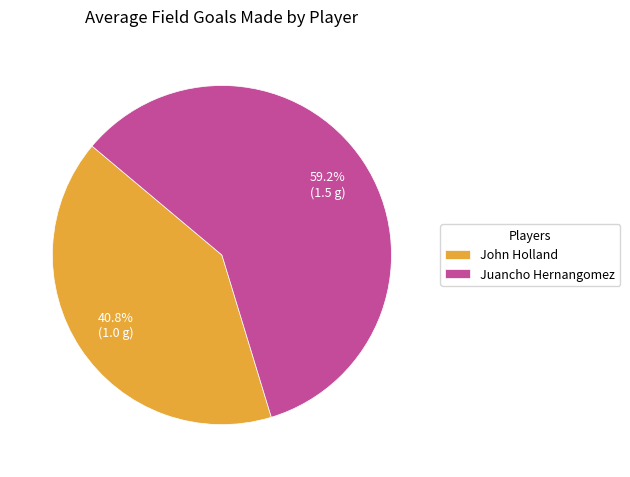

Is John Holland the majority of the pie?

No